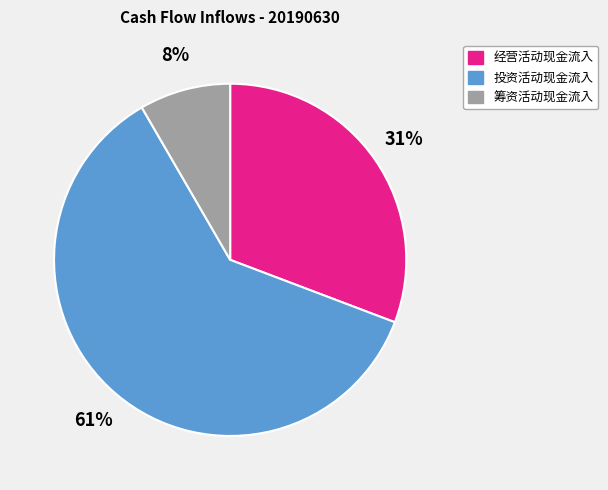

Does any single category account for the majority?

Yes